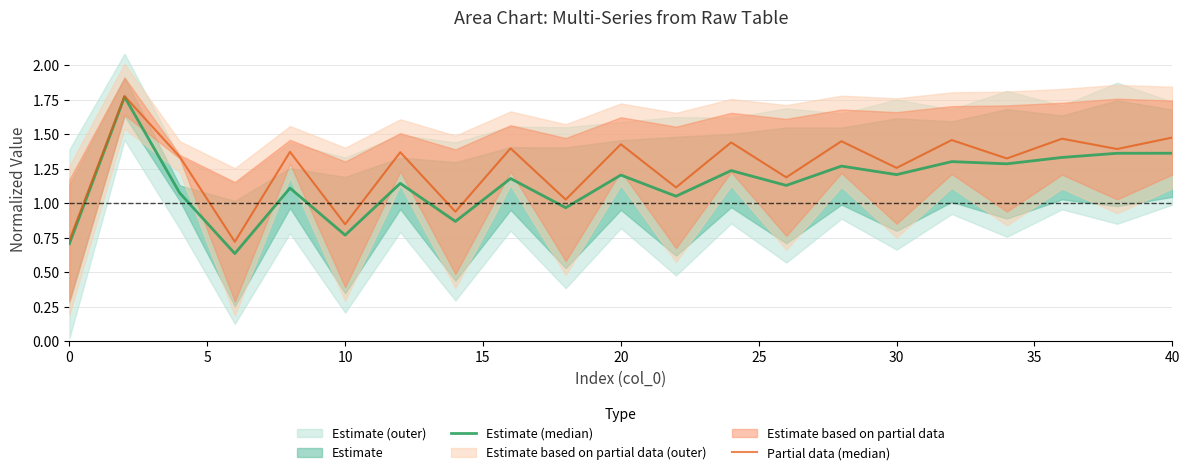

Which series has the widest spread of values?

Estimate (median)